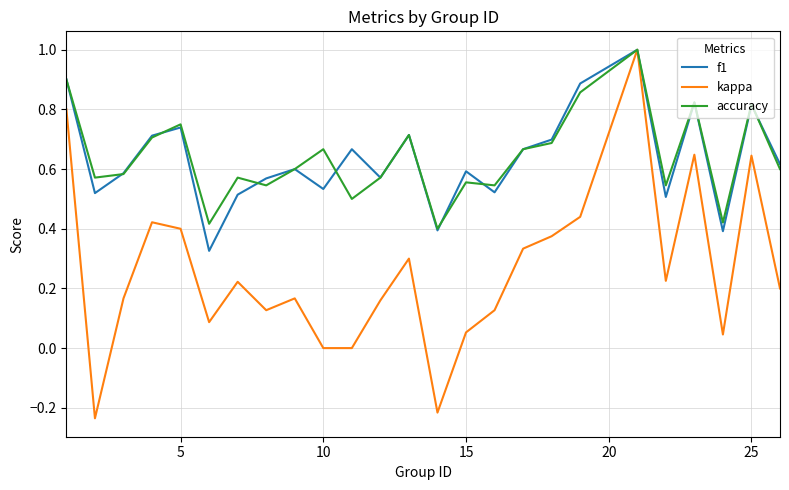

Which series has the widest spread of values?

kappa